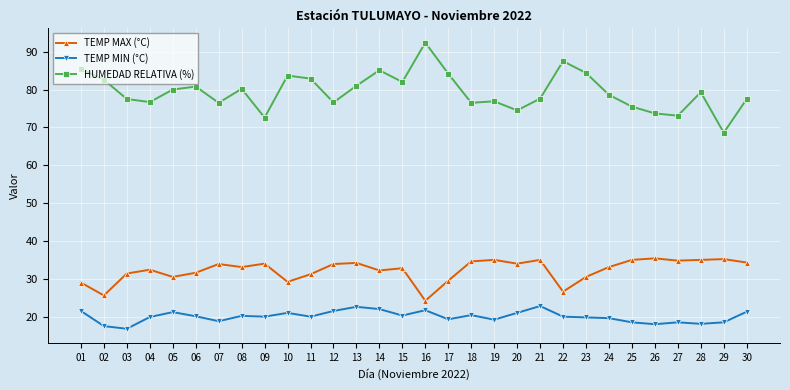

In TEMP MAX (°C), how many points are higher than both neighbors (excluding endpoints)?

9